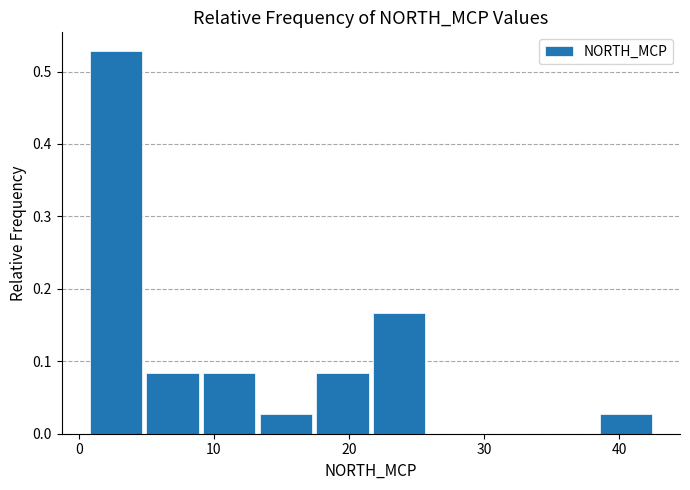

Reading left to right, transcribe this chart: for each bar, give the range it covers on the x-axis and its height. Neither the bar edges nor the heights are printed on the chart, so give them approximately, as read against the axes.

1 to 5: 0.53
5 to 9: 0.08
9 to 13: 0.08
13 to 18: 0.03
18 to 22: 0.08
22 to 26: 0.17
26 to 30: 0
30 to 34: 0
34 to 39: 0
39 to 43: 0.03